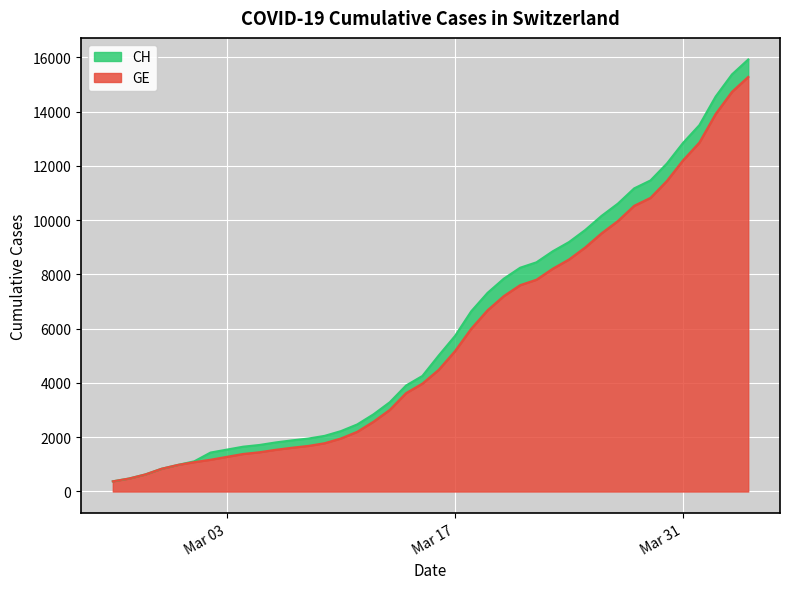

What is the difference between the maximum and minimum values in the GE series?

14909